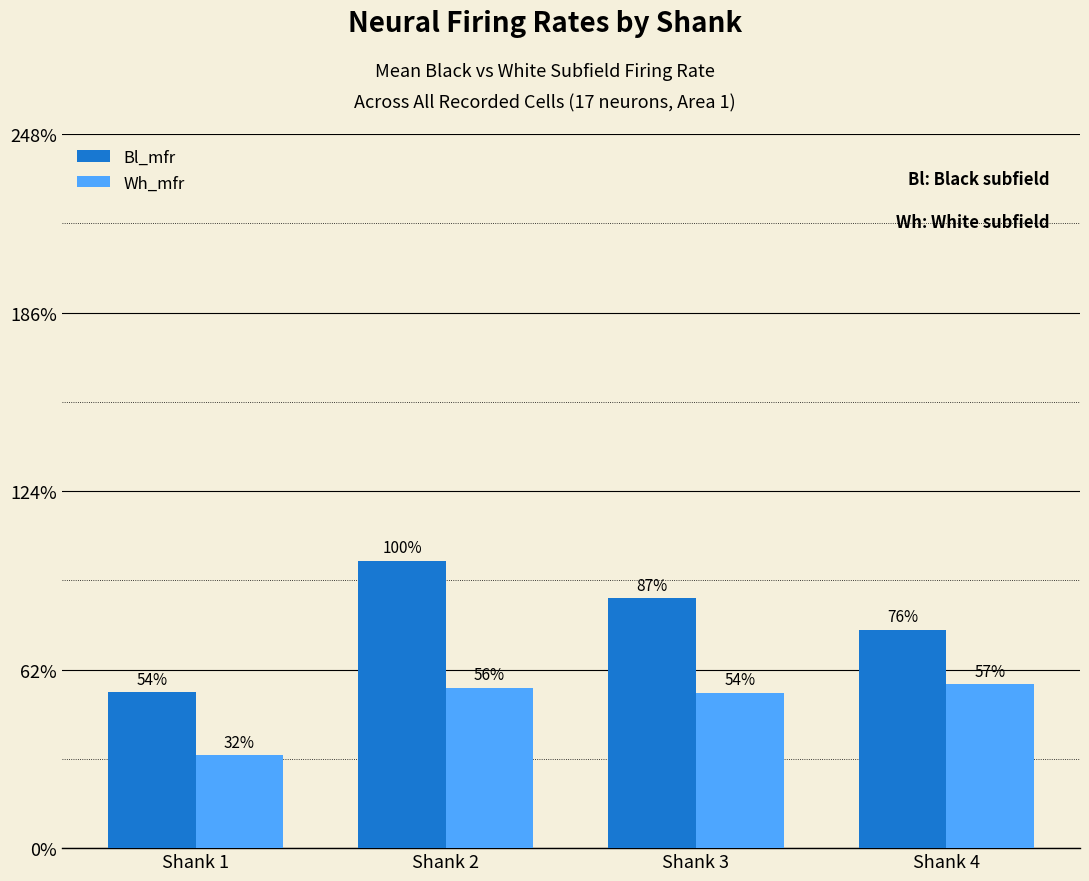

Does the chart contain stacked bars?

No